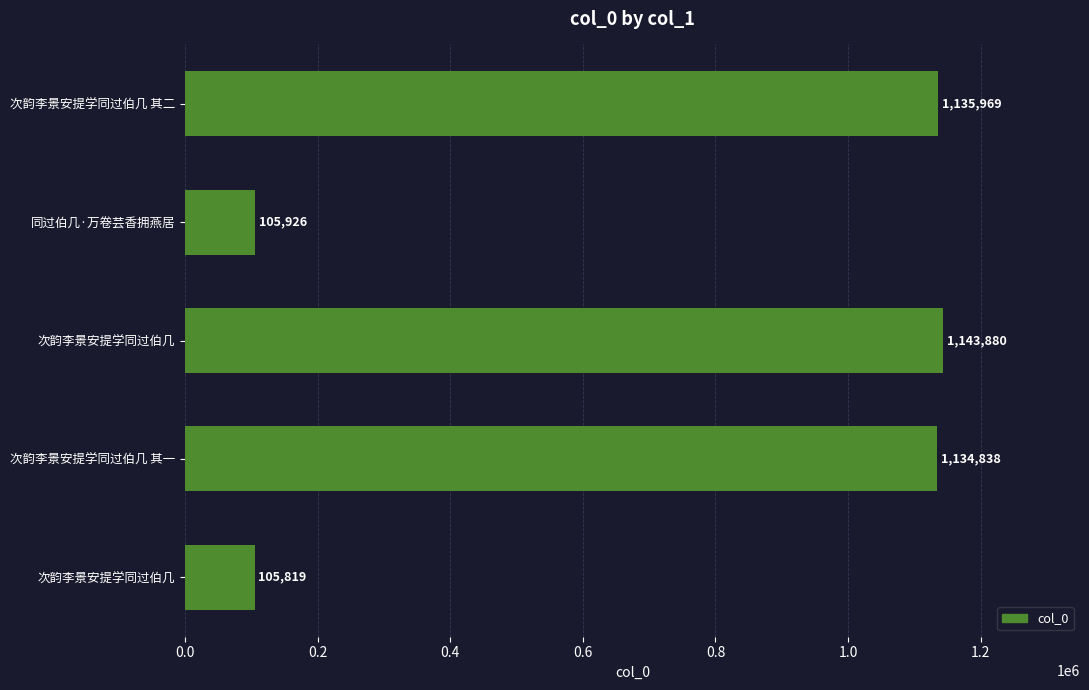

How many data points does each series have?

5